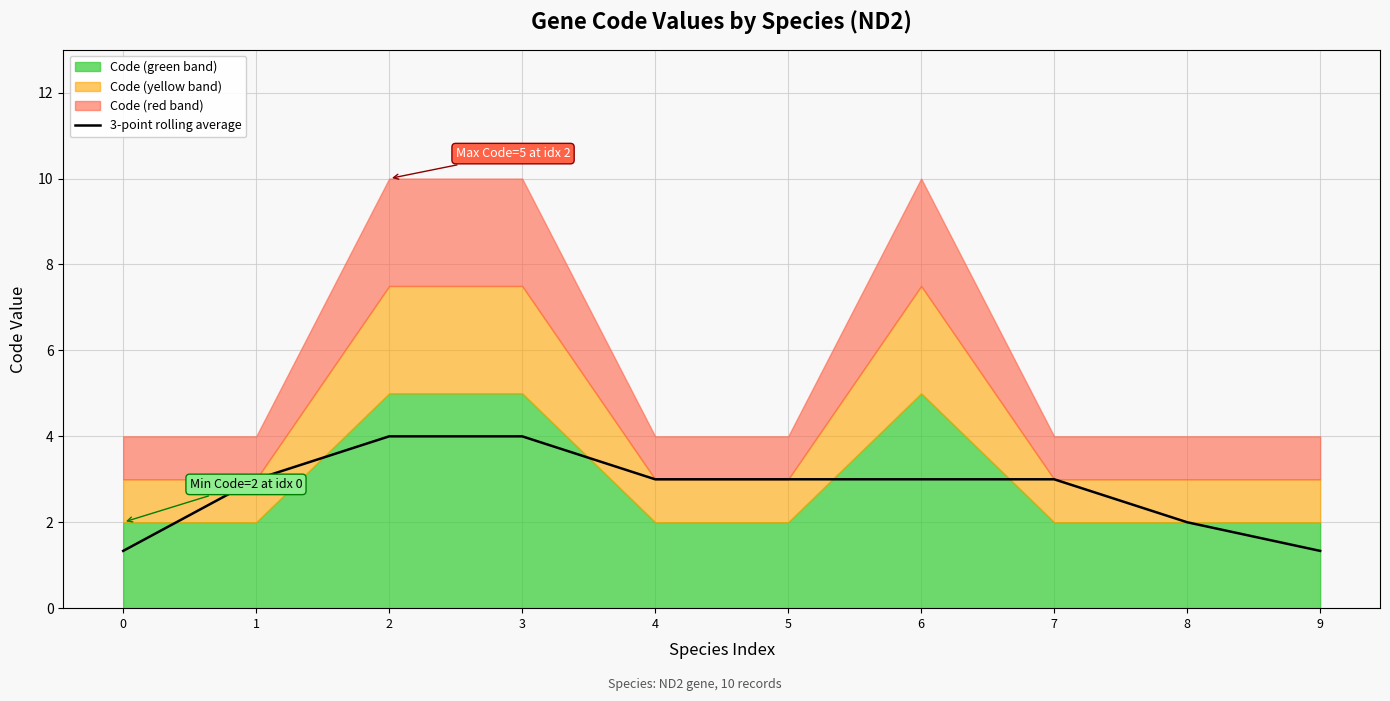

What is the lowest value of the 3-point rolling average series?

1.3